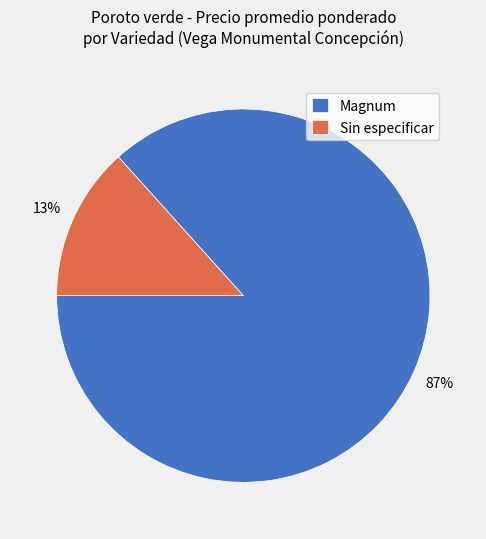

Combined, do Sin especificar and Magnum account for over 50%?

Yes